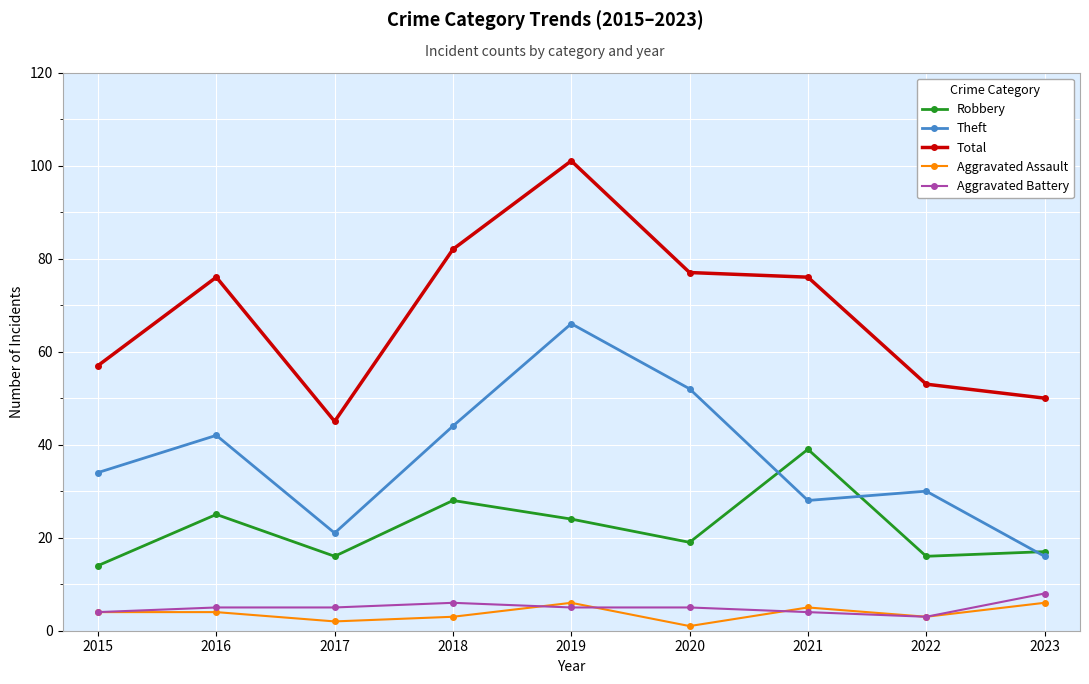

The value of Theft at 2023 is 24. True or false?

False